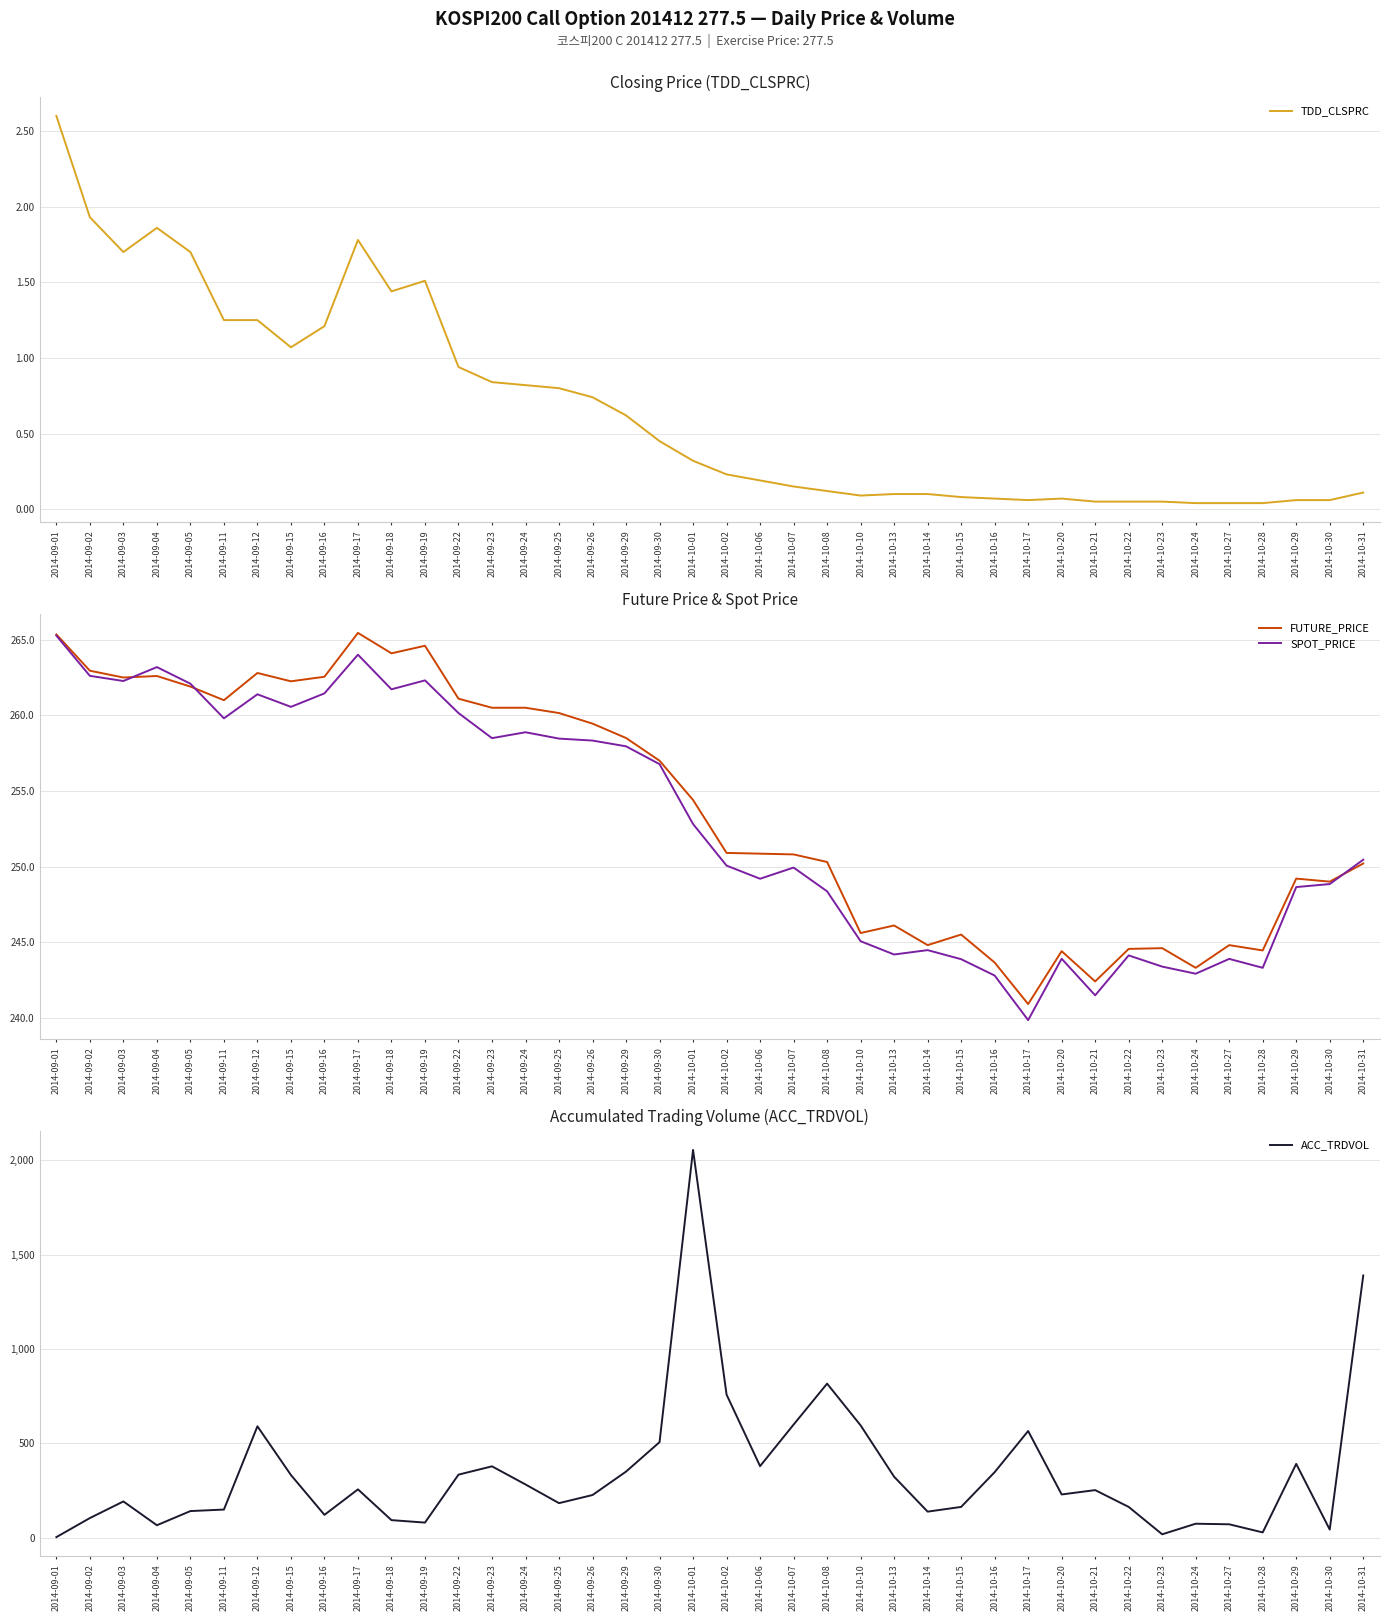

Is the value of TDD_CLSPRC at 2014-10-31 greater than the value of SPOT_PRICE at 2014-10-21?

No